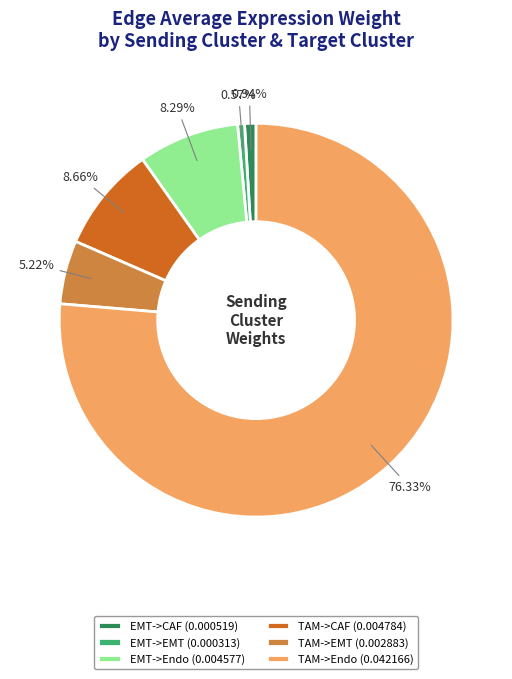

Count the number of slices in the pie.

6